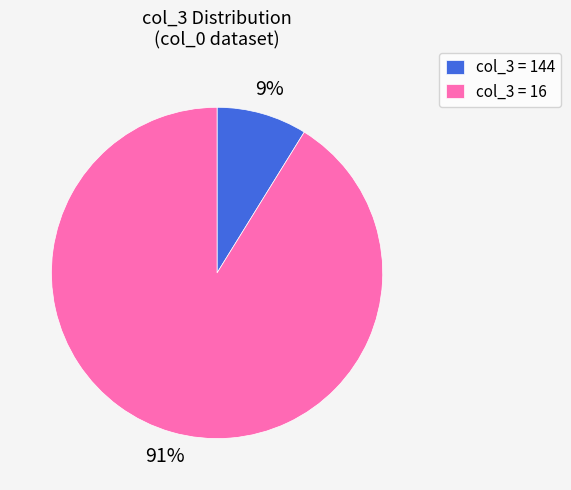

Which category has the smallest portion of the pie?

col_3 = 144